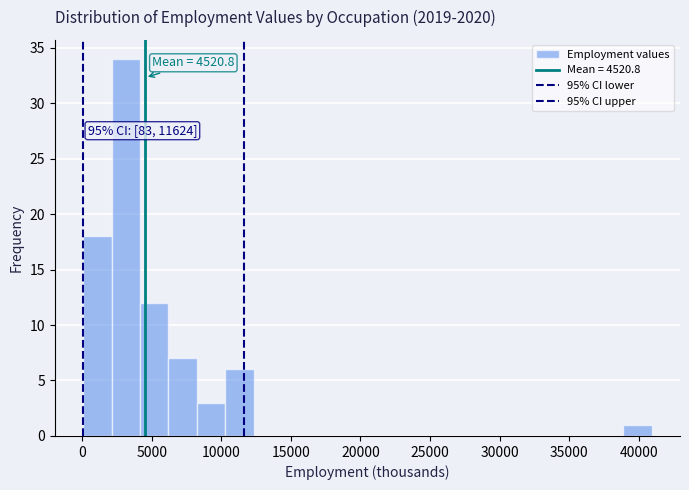

Which range on the x-axis has the tallest bar?

2000 to 4000